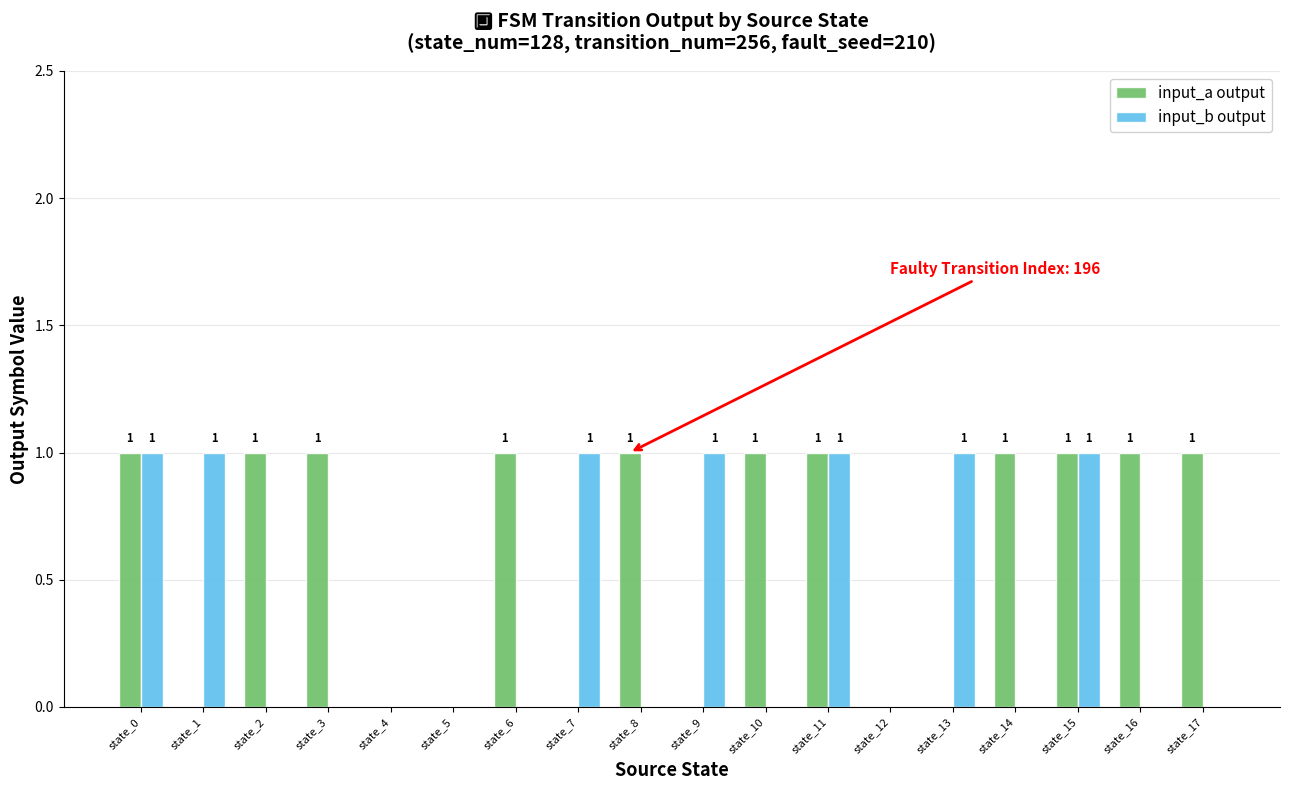

Between state_9 and state_11, which series saw the biggest shift?

input_a output